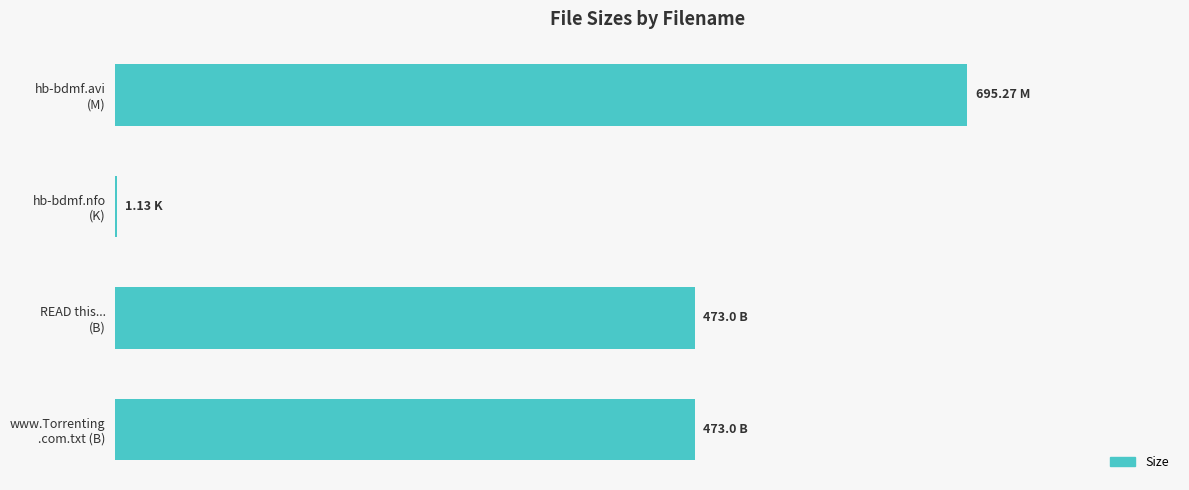

What is the smallest value displayed?

1.1